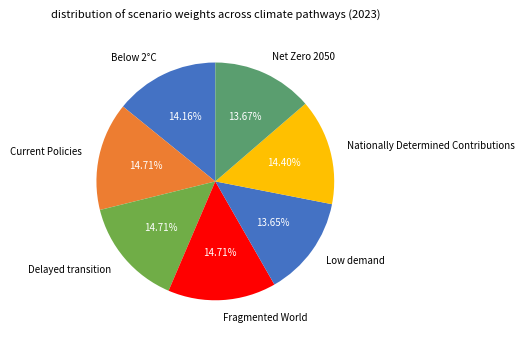

Between Fragmented World and Net Zero 2050, which is larger?

Fragmented World